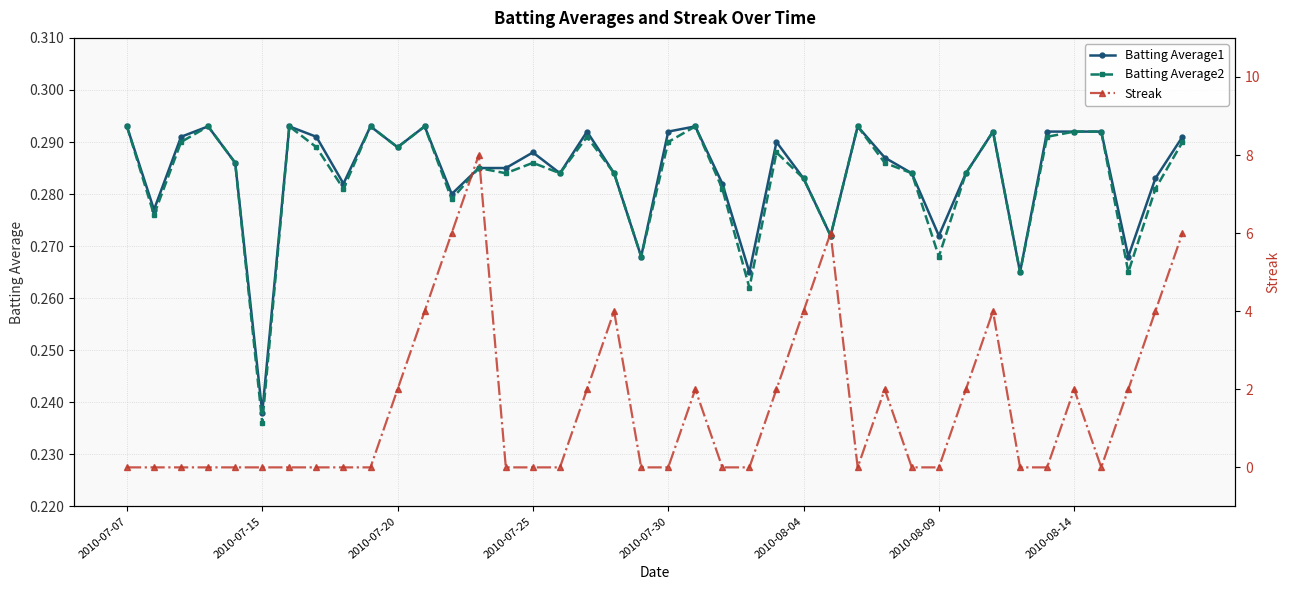

How many categories are shown in the chart?

40